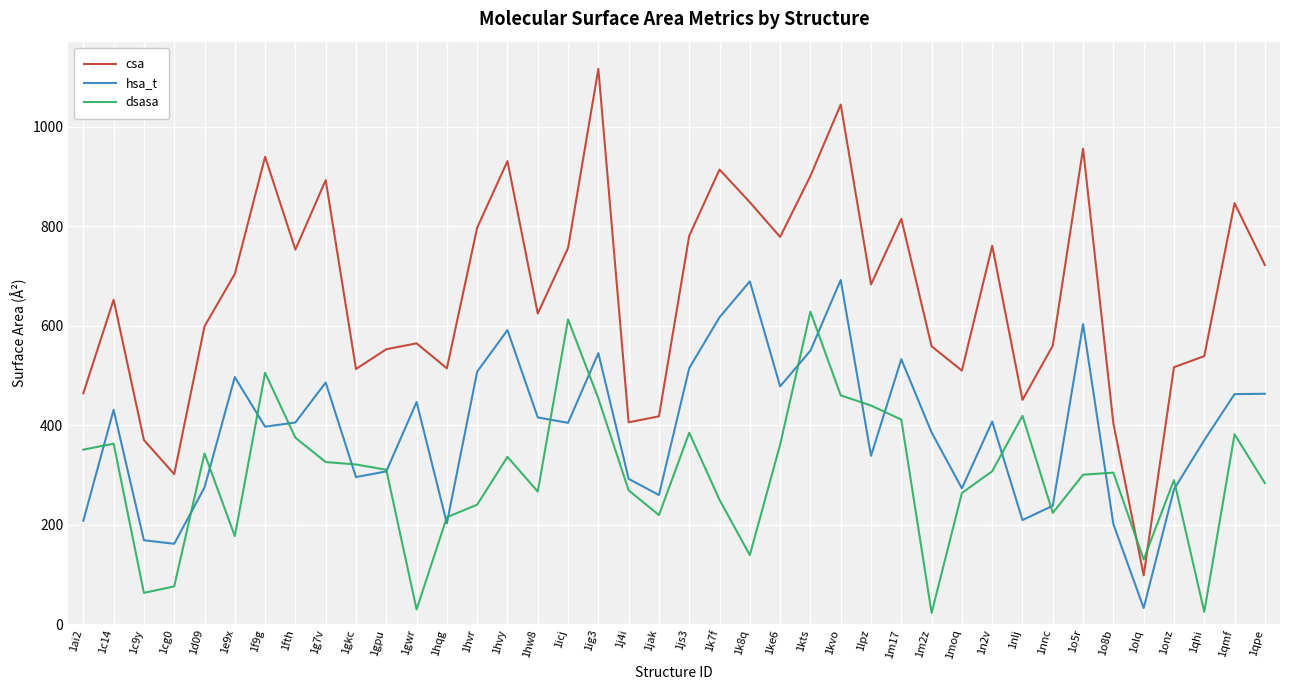

What is the difference between the maximum and minimum values in the dsasa series?

605.8